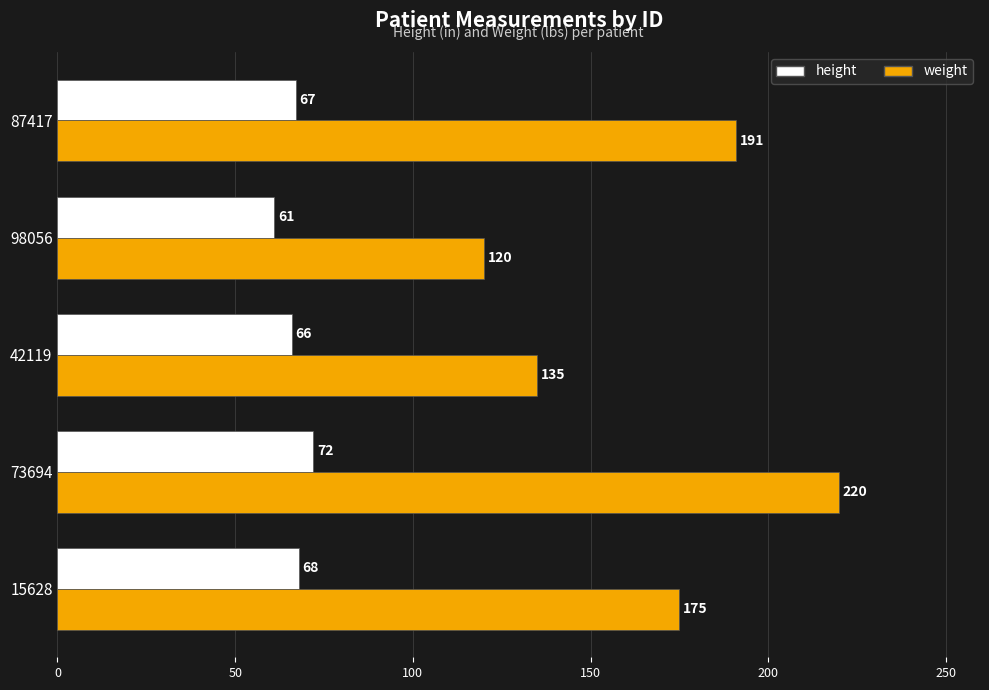

At 42119, list the series in order from smallest to largest.

height, weight